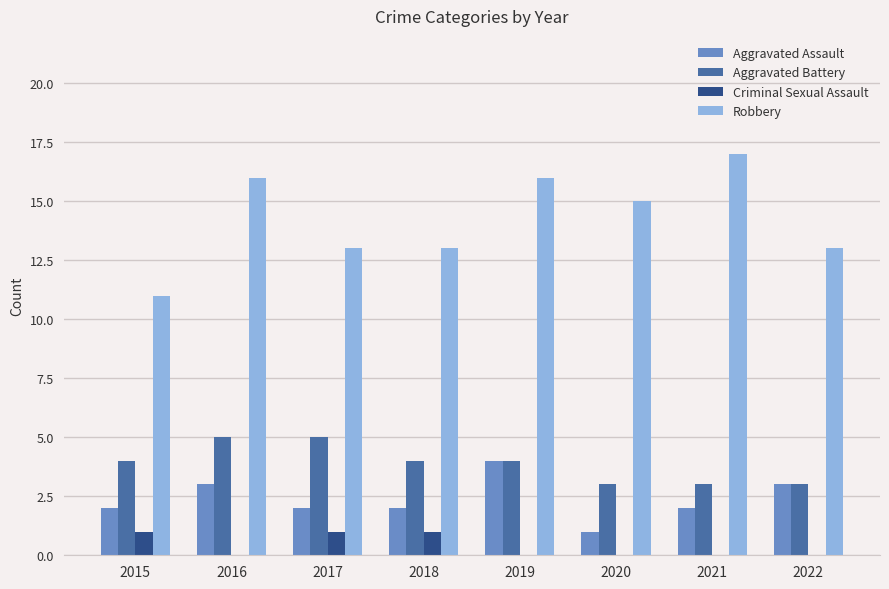

Is the value of Aggravated Assault at 2022 greater than the value of Robbery at 2015?

No